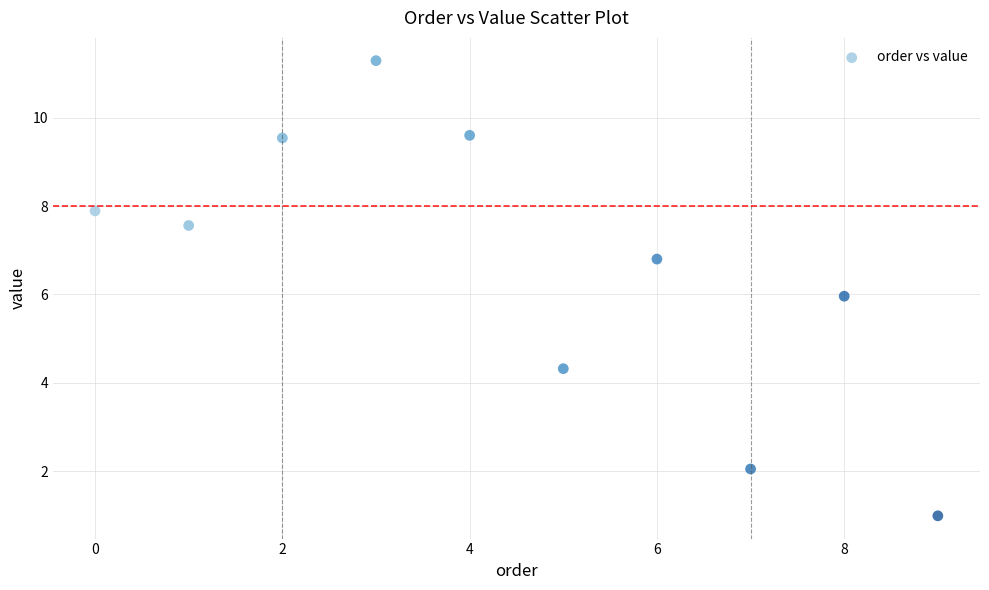

What is the range of Y values (max minus min)?

10.3